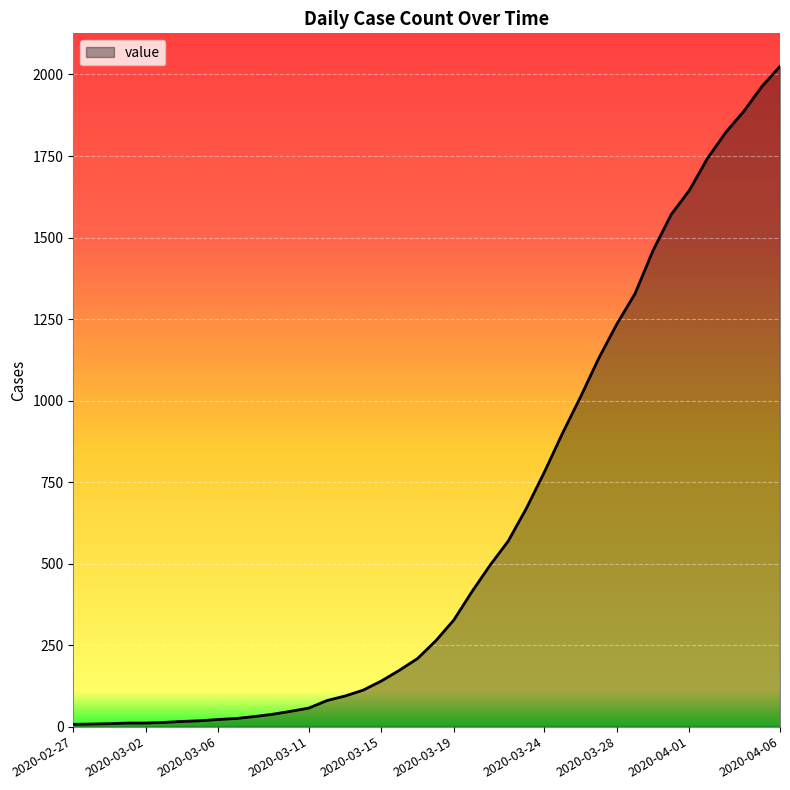

What is the difference between the maximum and minimum values?

2018